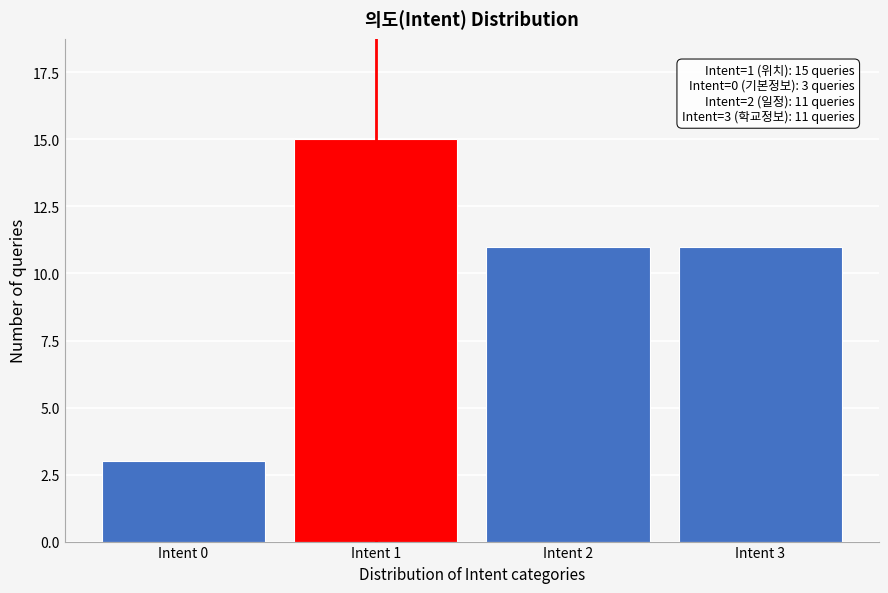

Reading right to left, transcribe all the data shown in this chart.

Intent 3=11	Intent 2=11	Intent 1=15	Intent 0=3